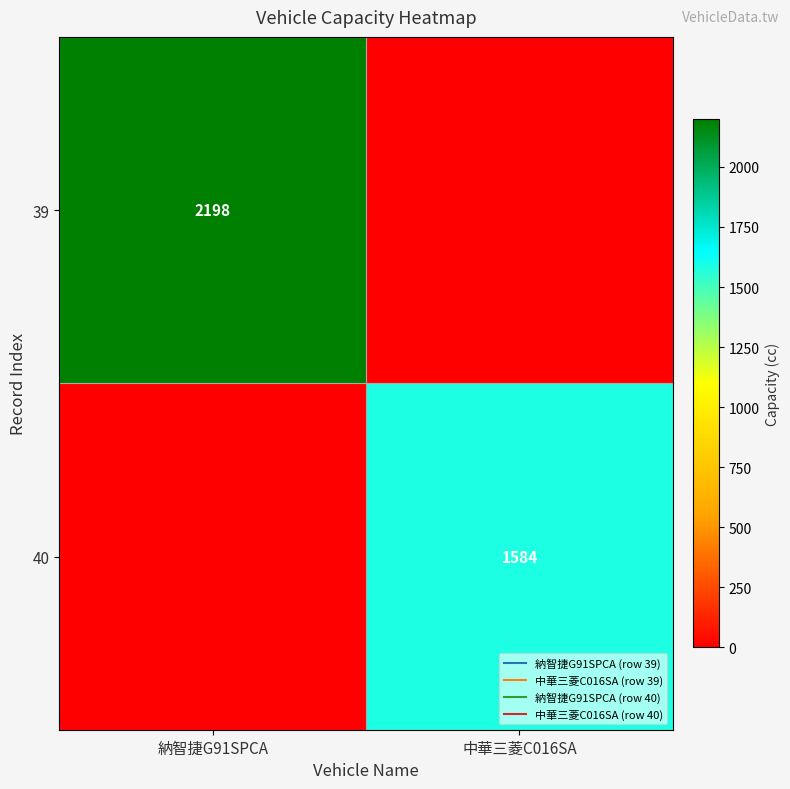

Is it true that 40 equals 1584 at 中華三菱C016SA?

True